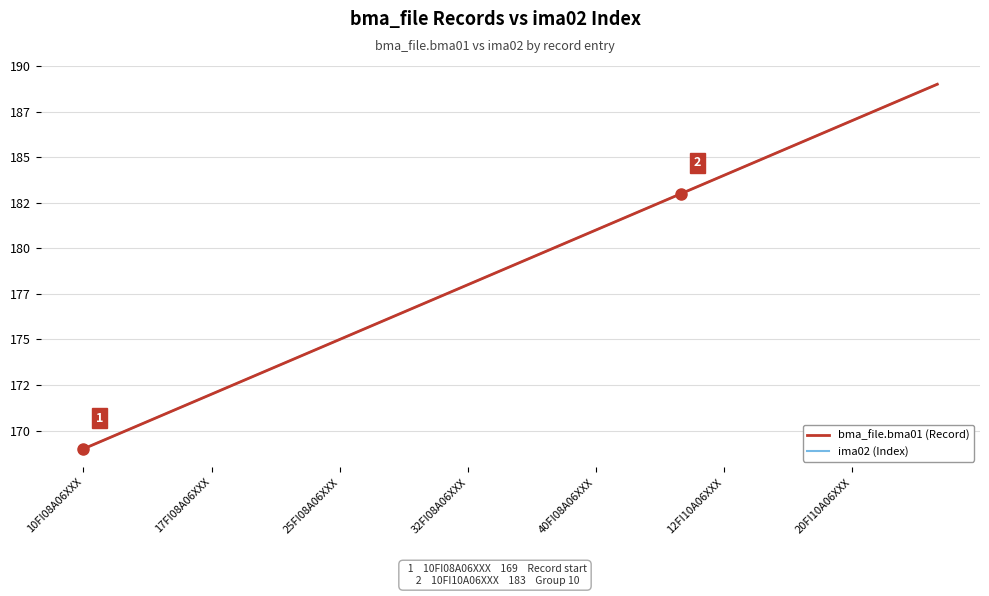

Which category has the lowest value in the ima02 (Index) series?

10FI08A06XXX